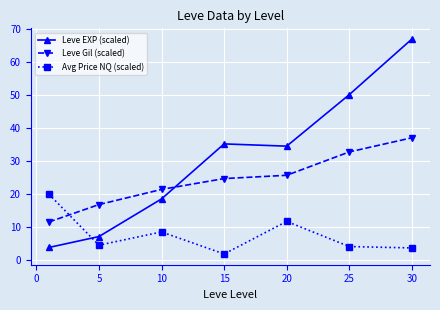

How many times do Leve EXP (scaled) and Avg Price NQ (scaled) cross each other?

1